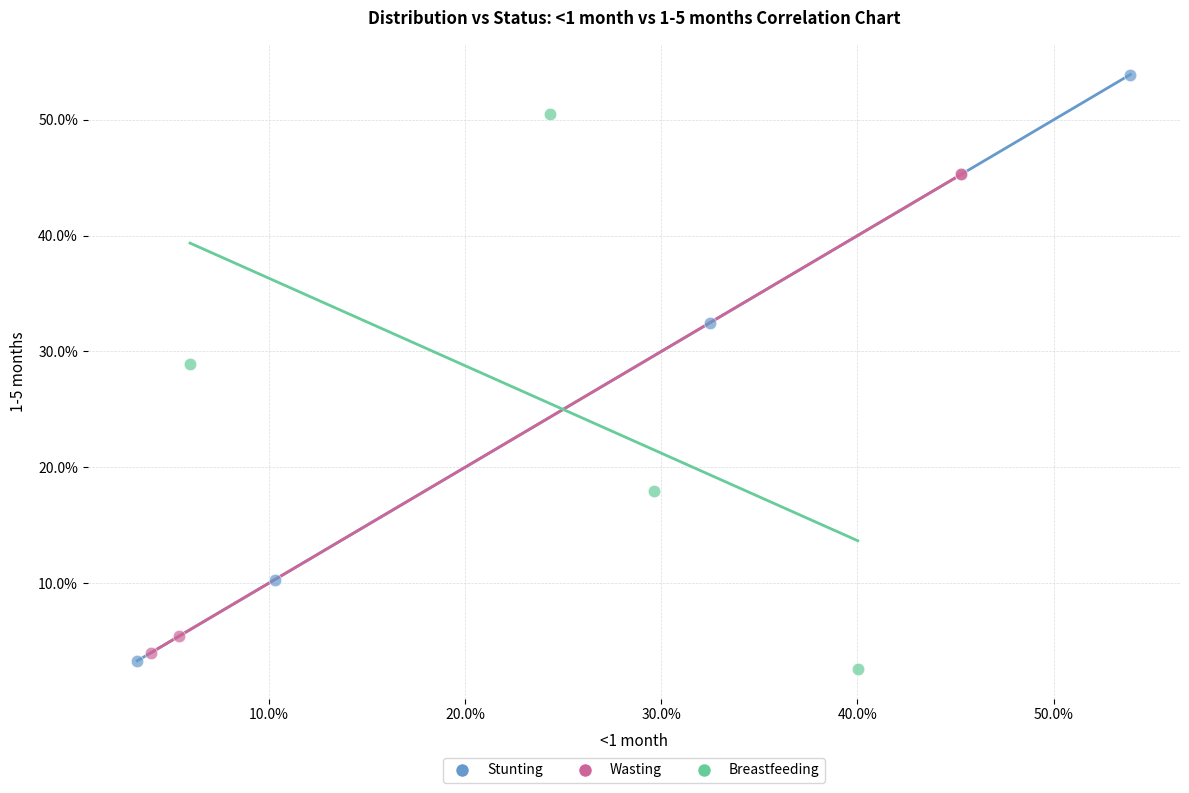

What are all the series names shown in the legend?

Stunting, Wasting, Breastfeeding